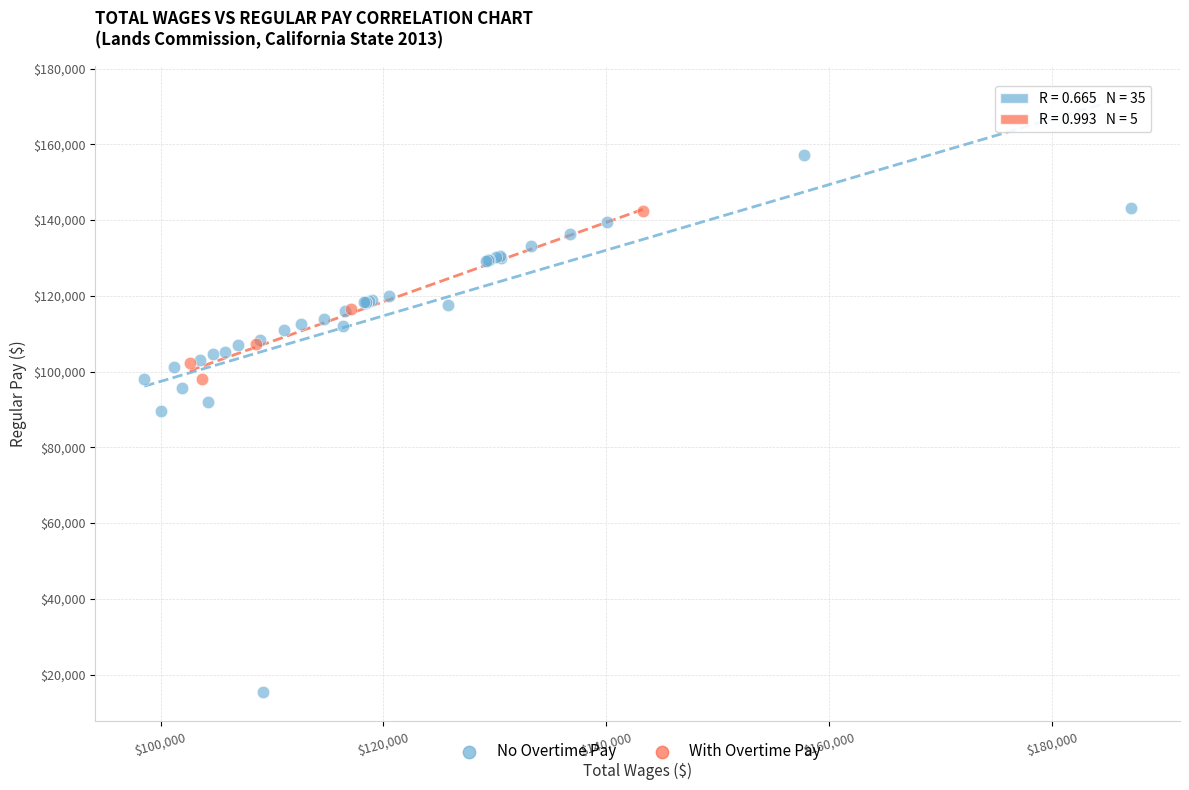

Which series contains the highest Y value?

No Overtime Pay